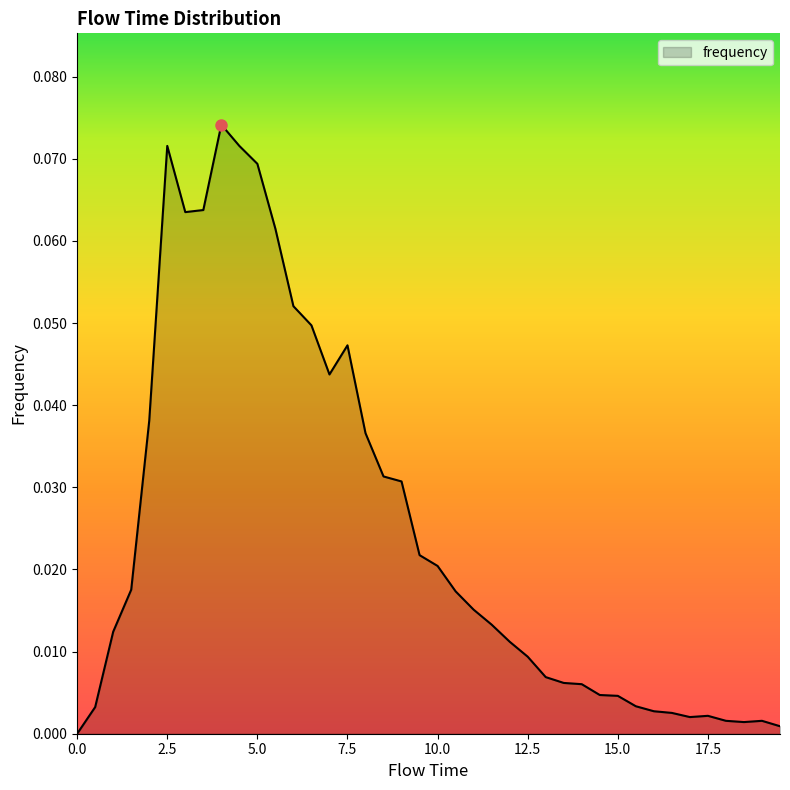

Is this an area chart (filled region under the line)?

Yes